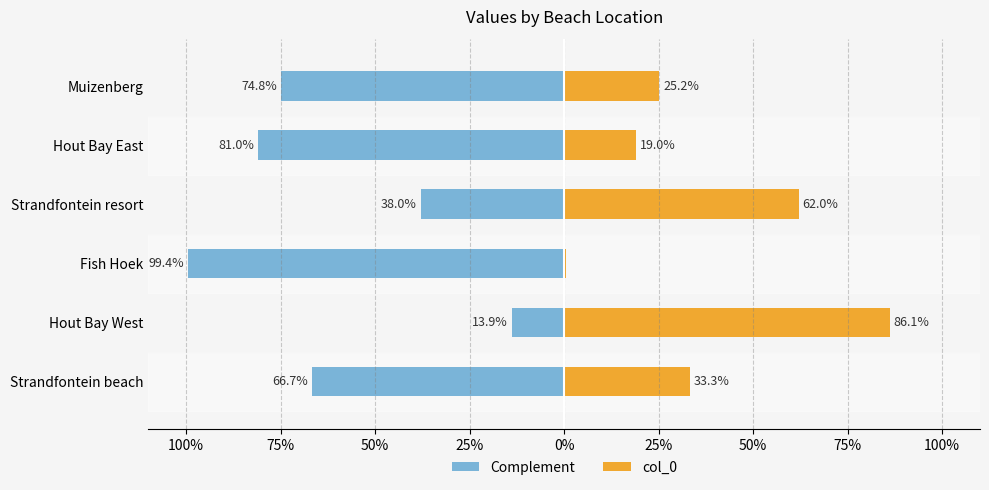

What is the value of the Complement bar at the 6th from the left?

-0.7